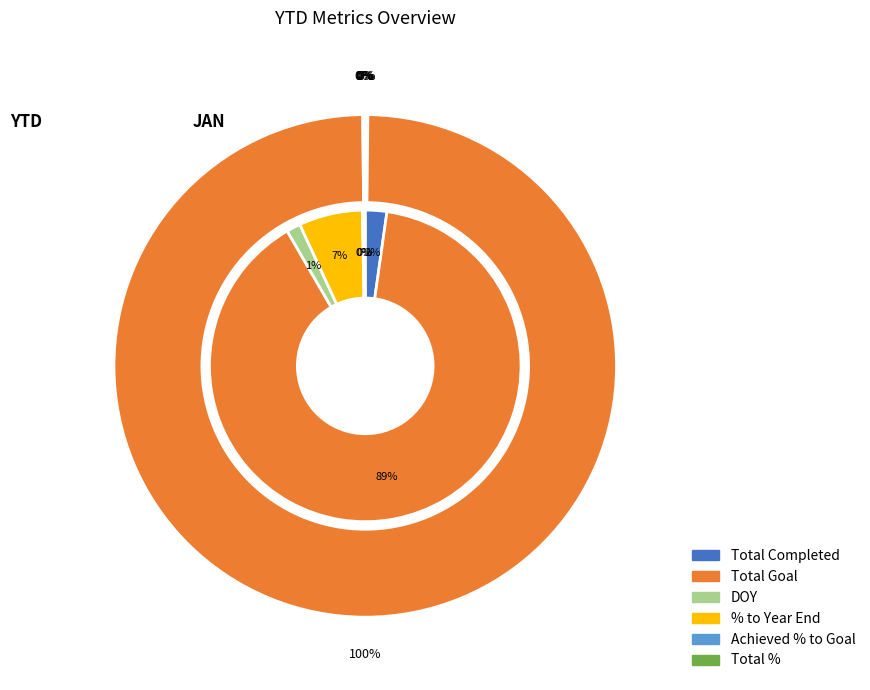

Is the sum of Achieved % to Goal and Total % greater than half?

No